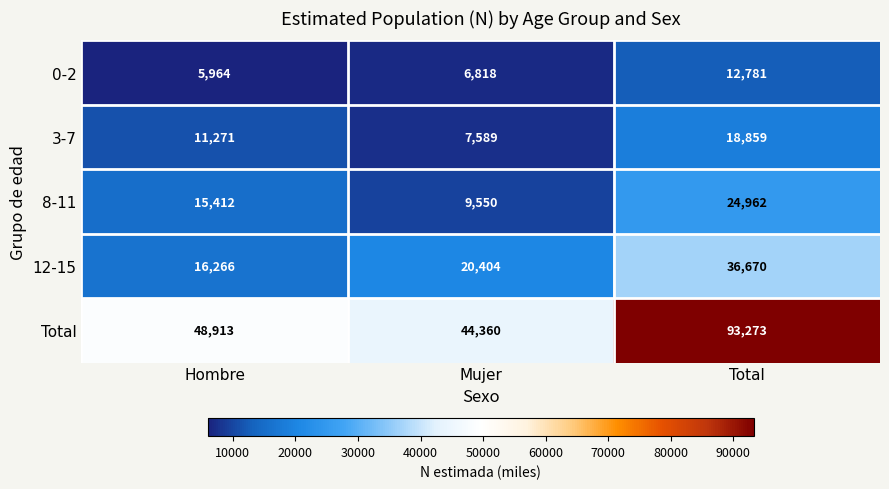

Which series has the largest total across all categories?

Total